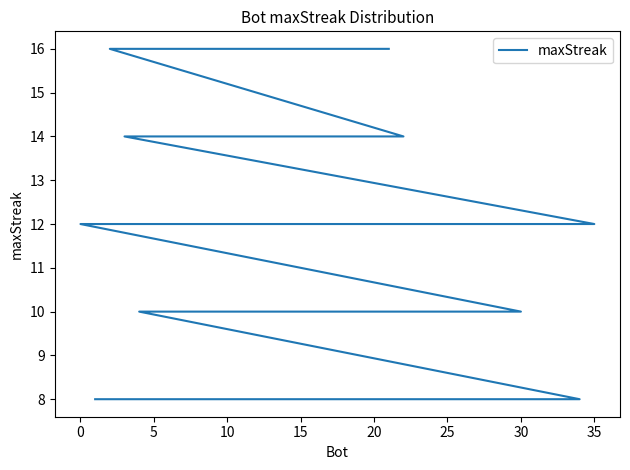

True or false: the data has more than 0 interior local peaks.

False